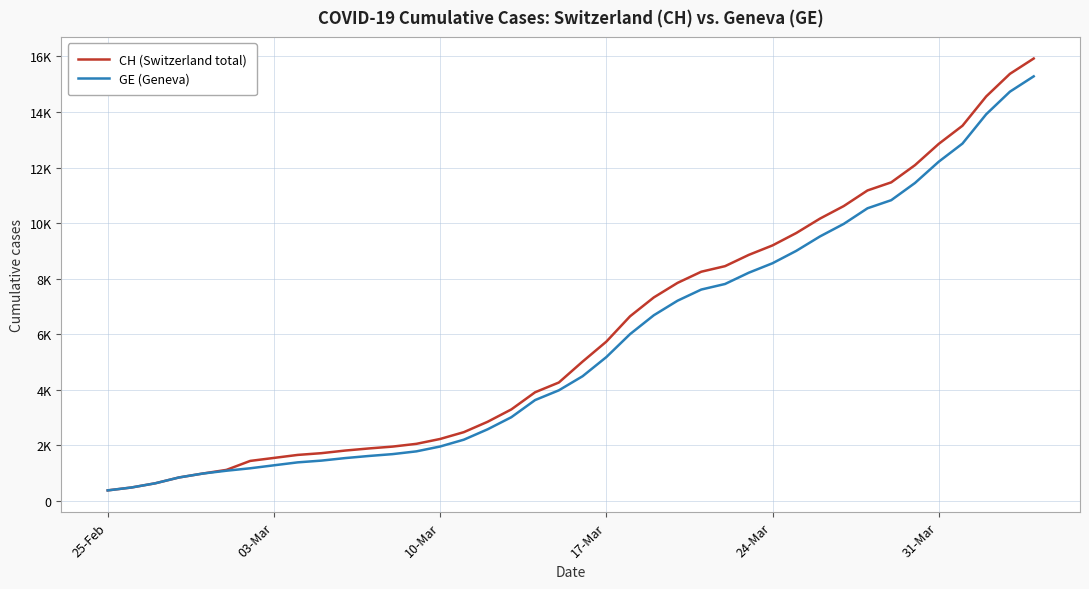

Does the chart display data point markers on the line(s)?

No